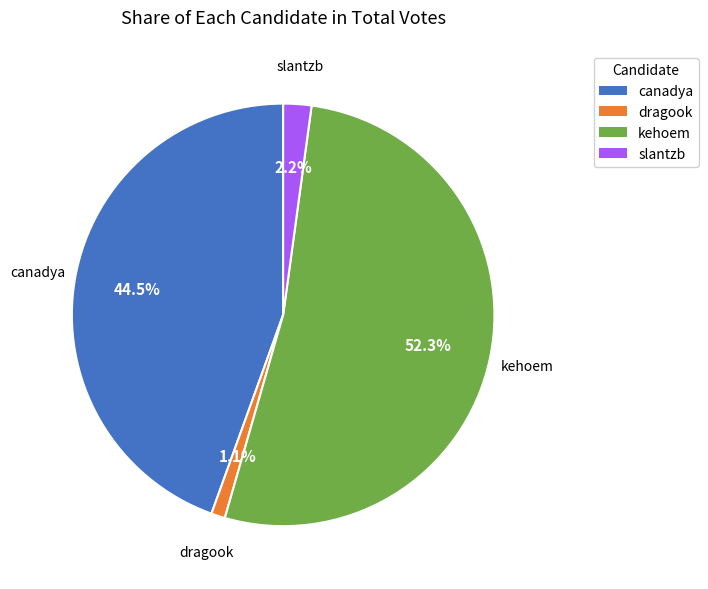

True or false: kehoem accounts for 52% of the total.

True